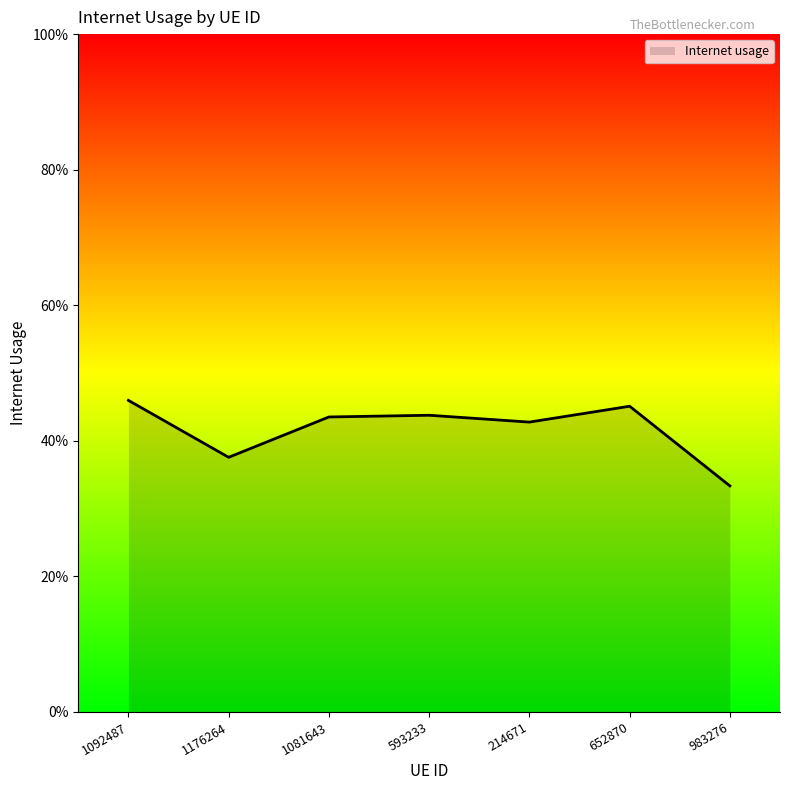

Does the chart display data point markers on the line(s)?

No